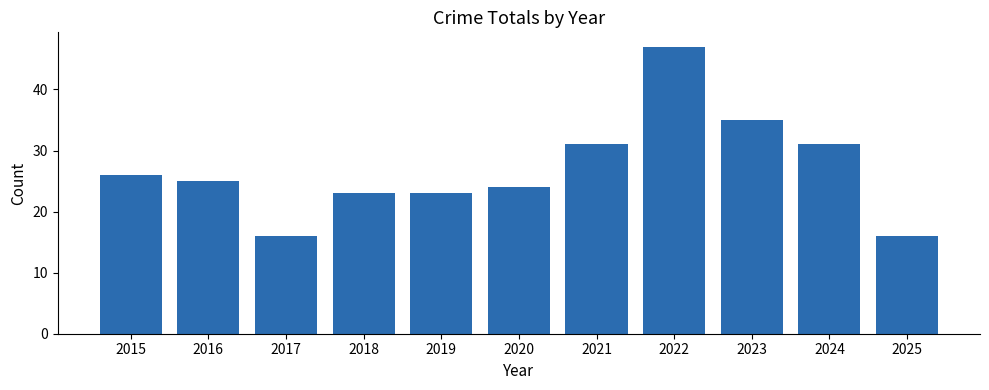

Reading left to right, transcribe all the data shown in this chart.

2015=26	2016=25	2017=16	2018=23	2019=23	2020=24	2021=31	2022=47	2023=35	2024=31	2025=16